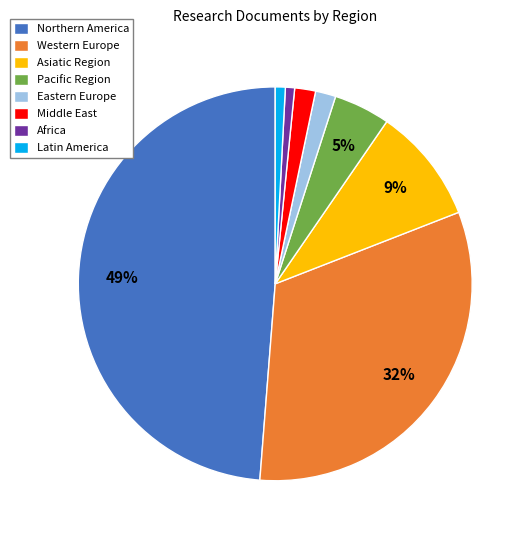

To the nearest percent, what portion does Eastern Europe represent?

2%